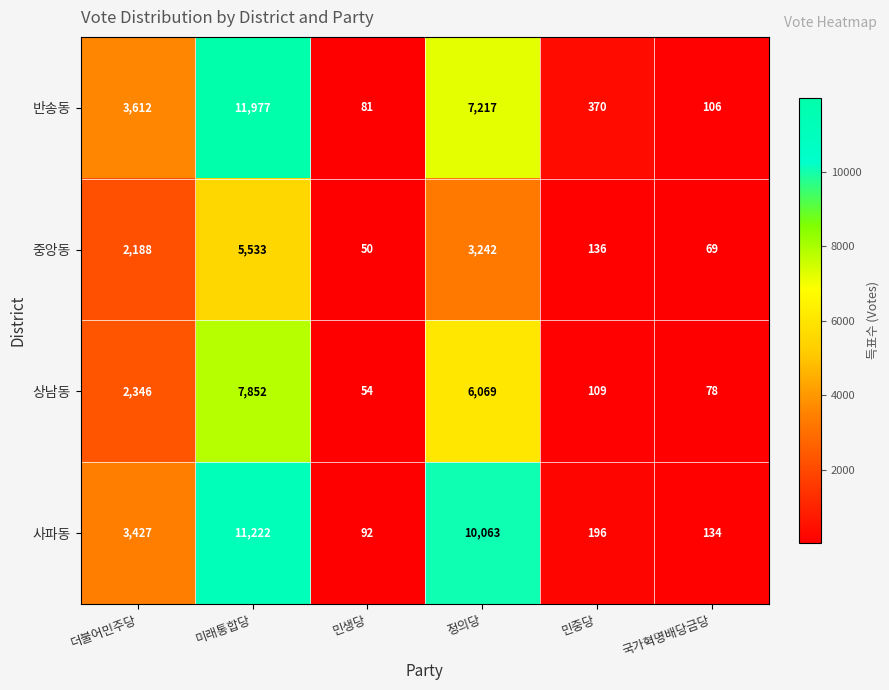

Where is 사파동 nearest to the value 5657?

더불어민주당